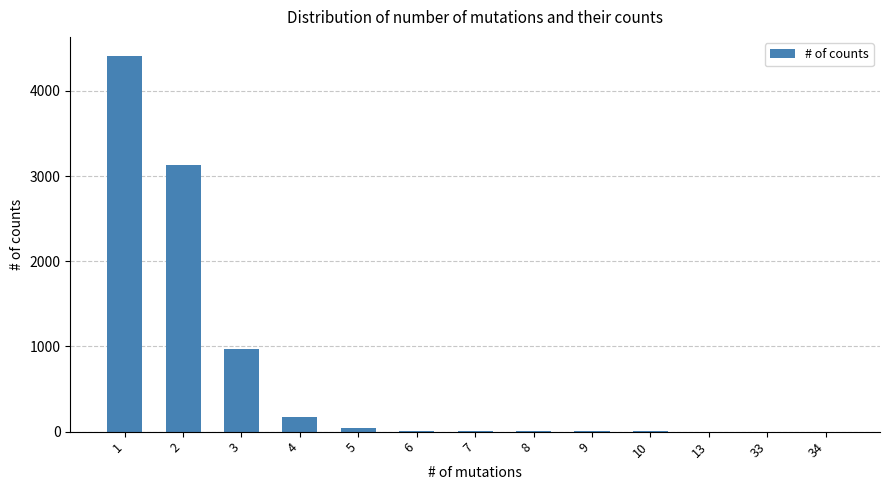

Count the number of data series in this chart.

1